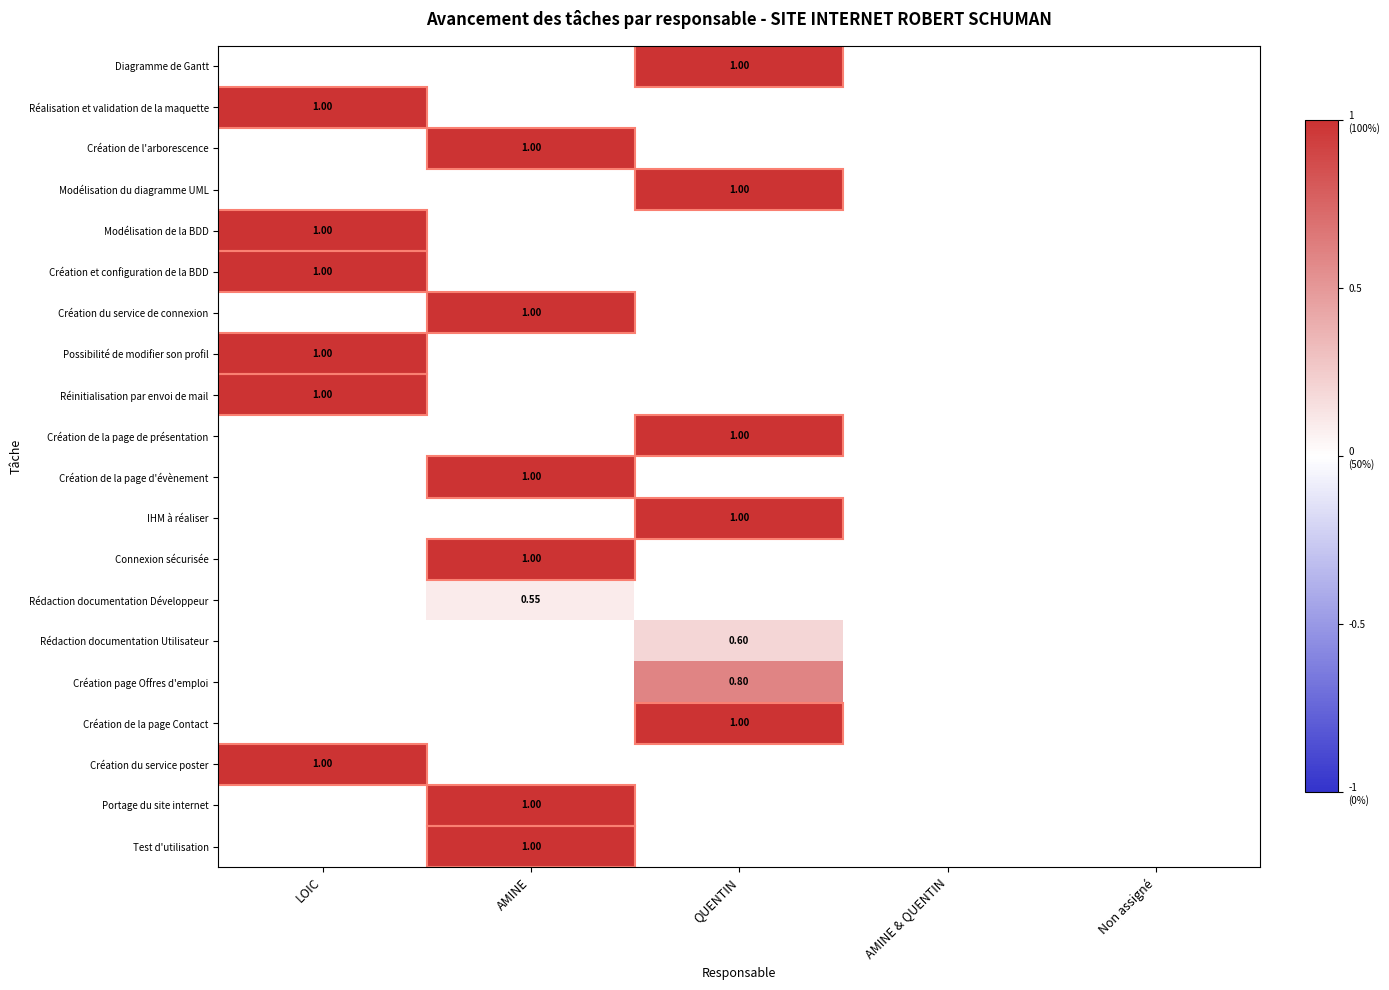

Is it true that Création du service de connexion equals 1.8 at AMINE?

False